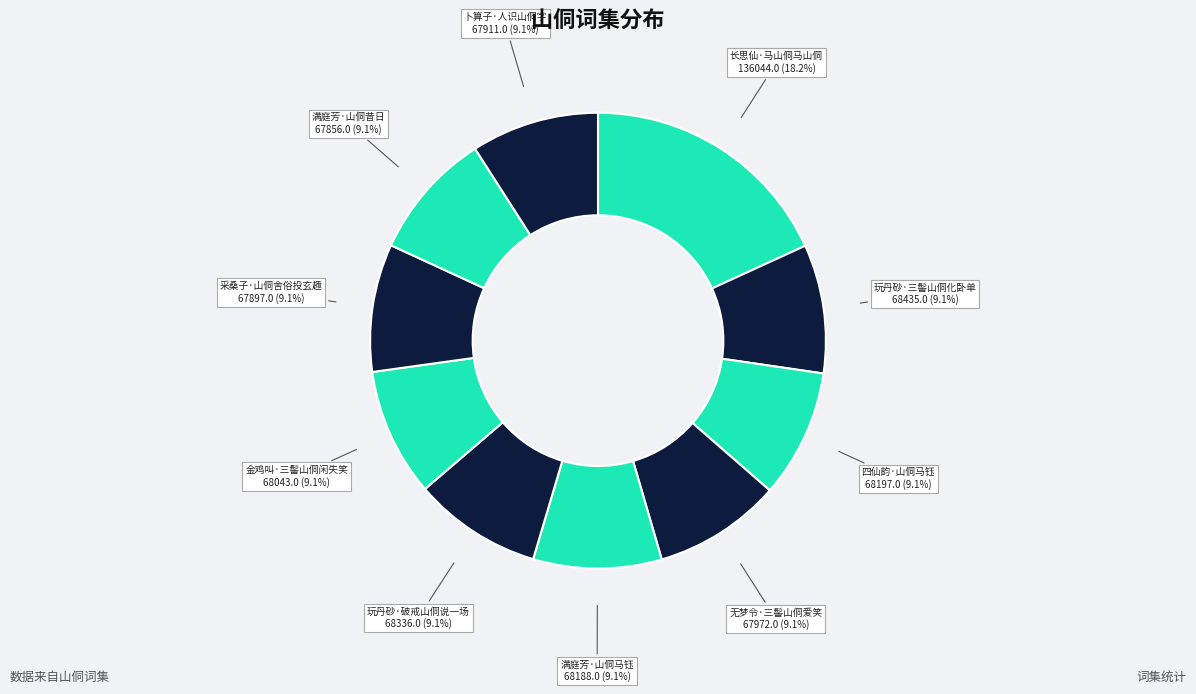

How many segments does this pie chart have?

10